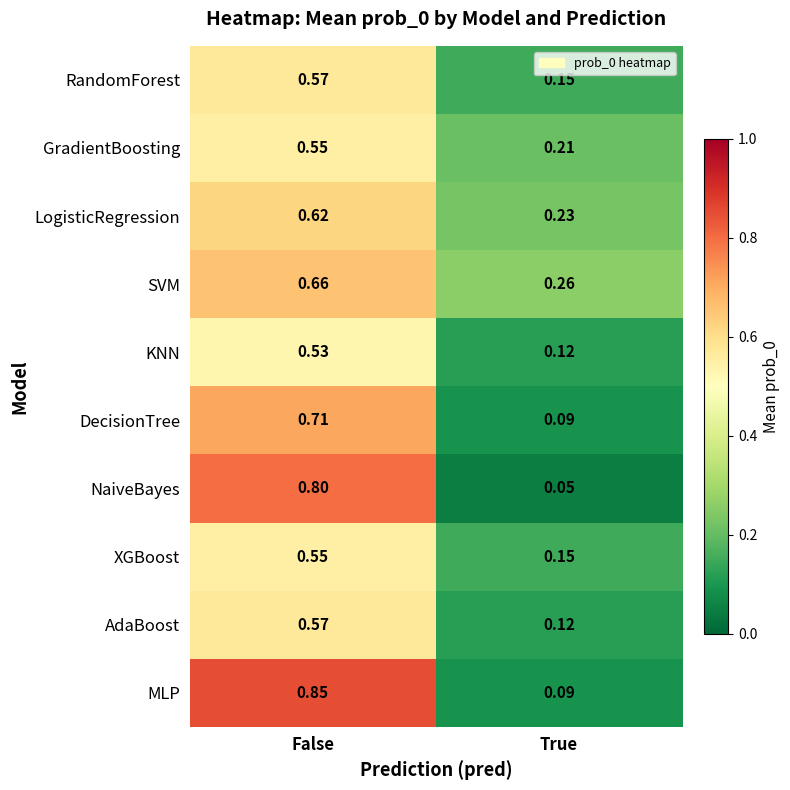

At which label is GradientBoosting closest to 0?

True